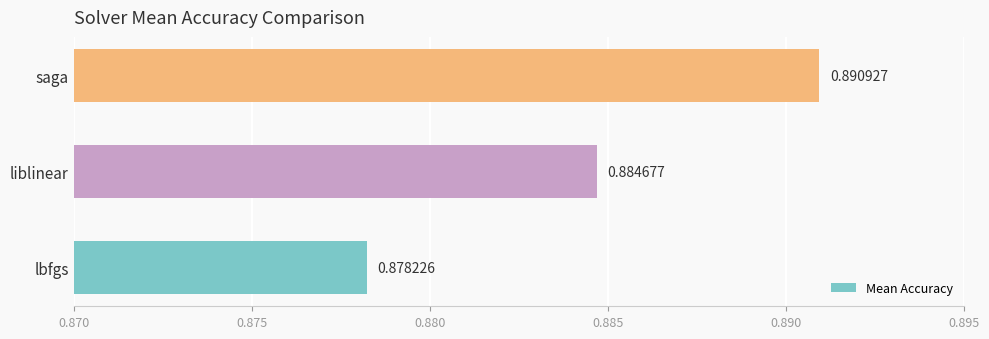

The value at liblinear is 0.0. True or false?

True